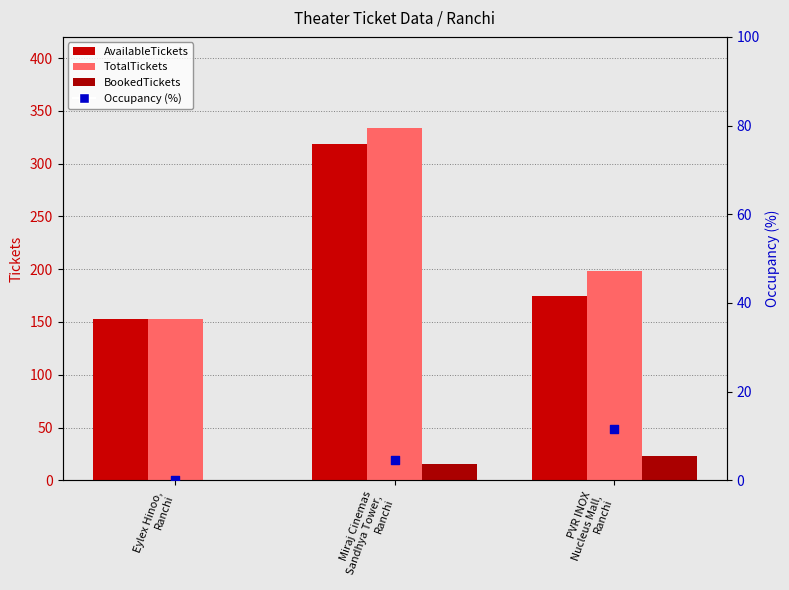

Which series has the largest total across all categories?

TotalTickets